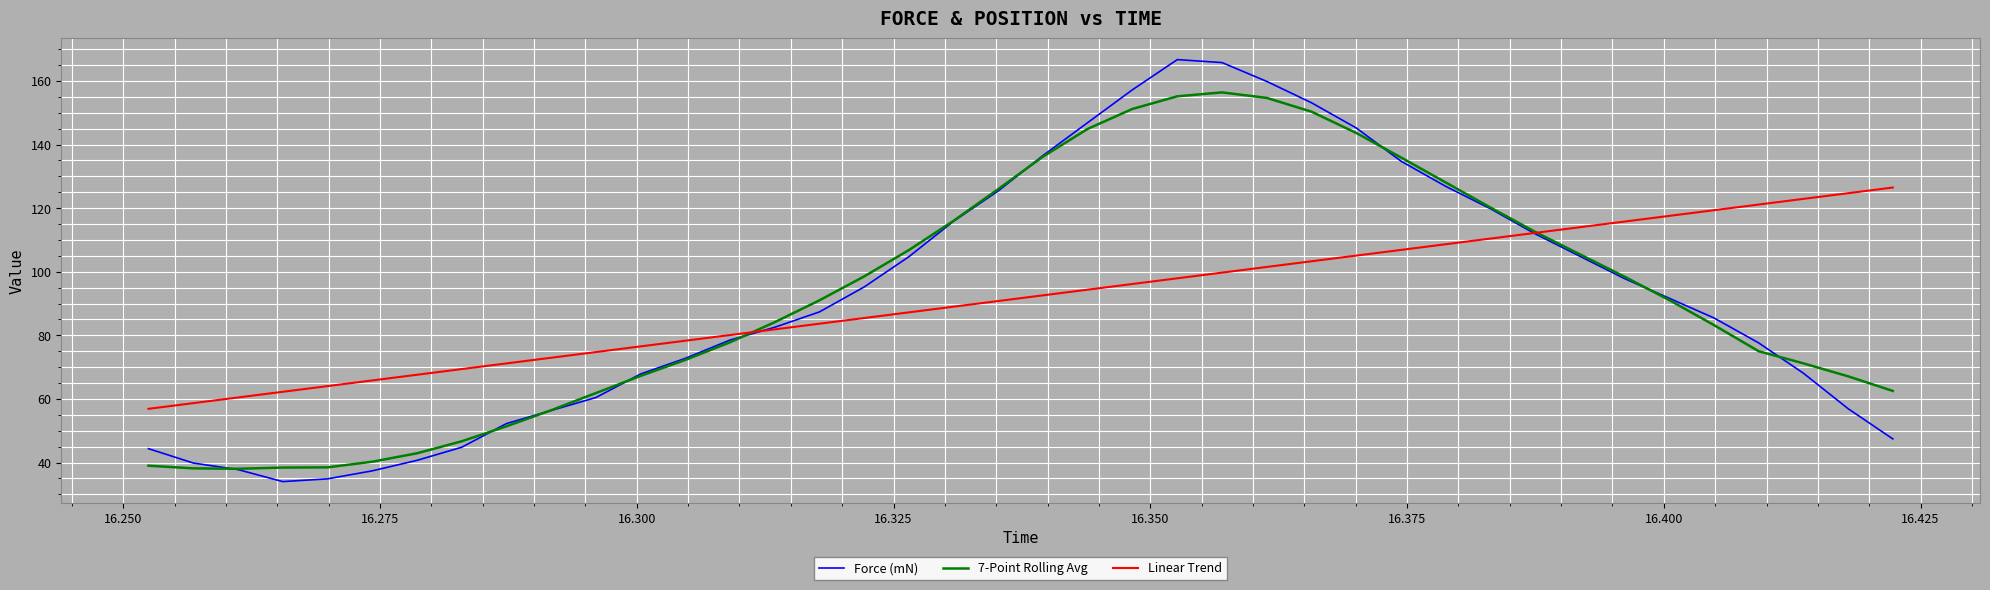

Rank the series by their maximum value, from highest to lowest.

Force (mN), 7-Point Rolling Avg, Linear Trend